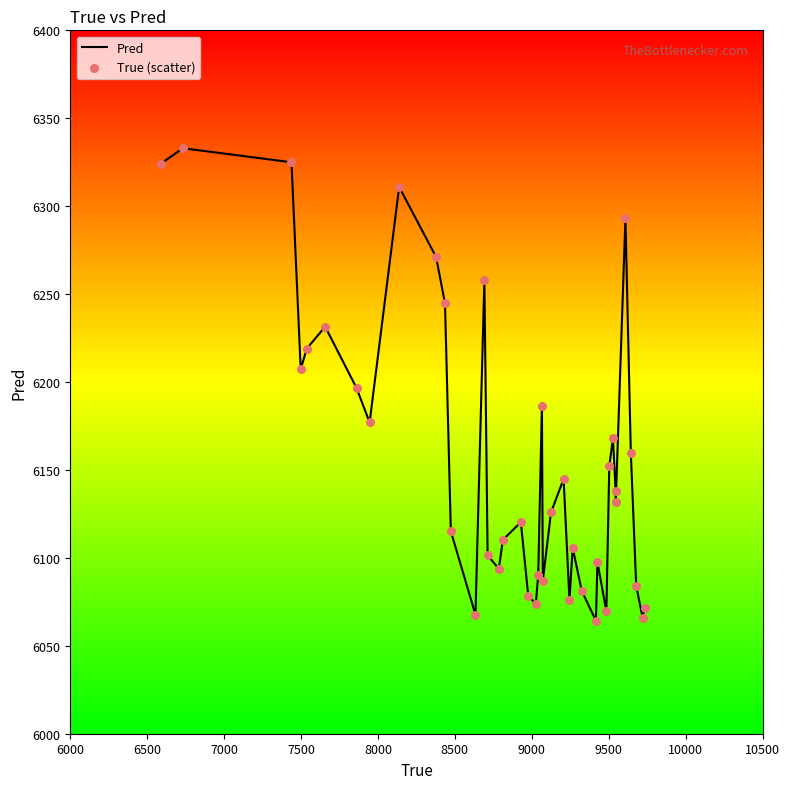

What is the difference between the maximum and minimum values?

268.7